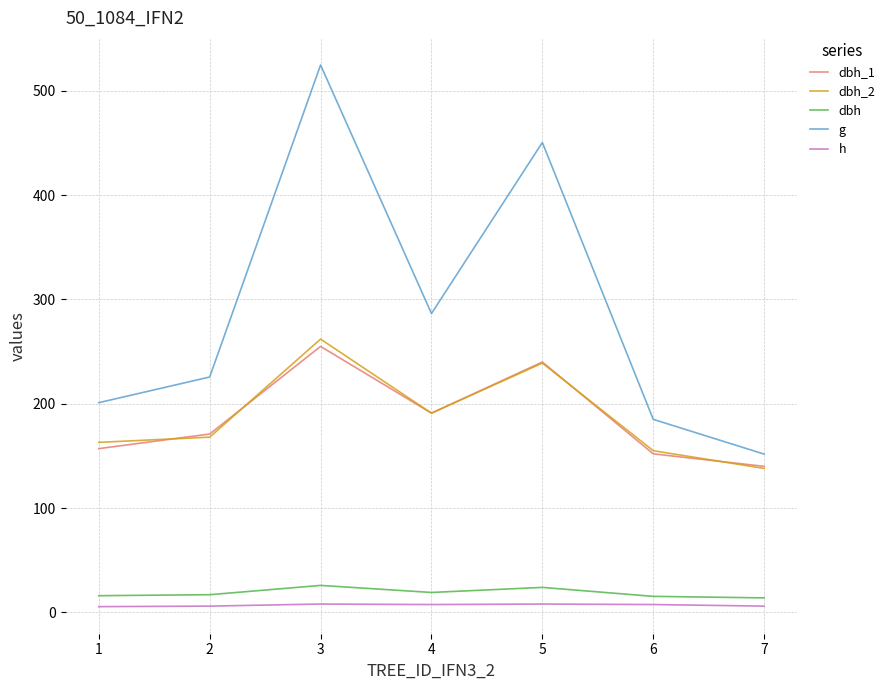

What is the maximum value for dbh_2?

262.0